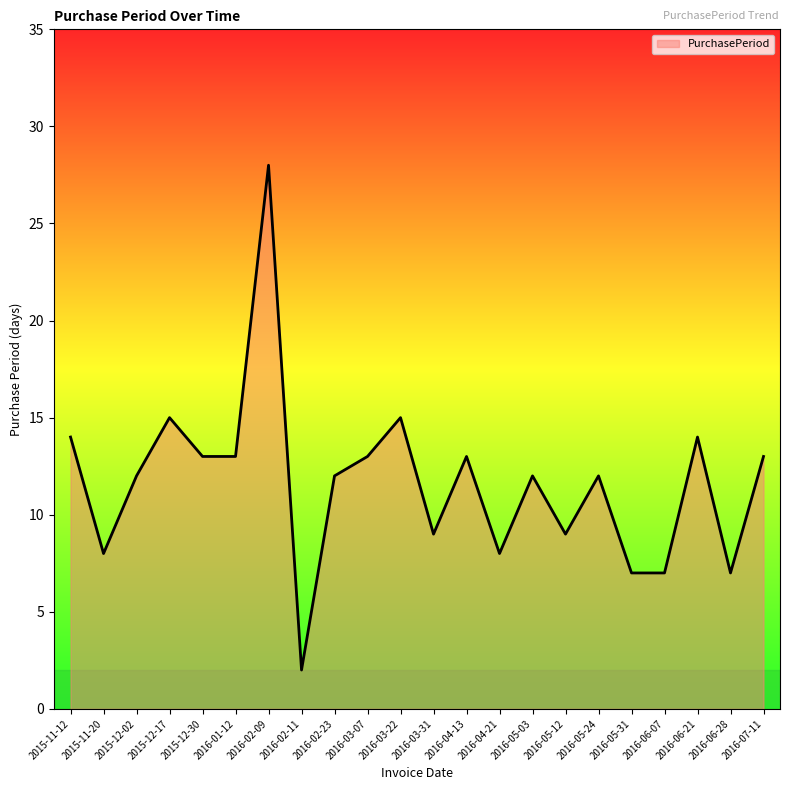

Where does the data first go above 12?

2015-11-12